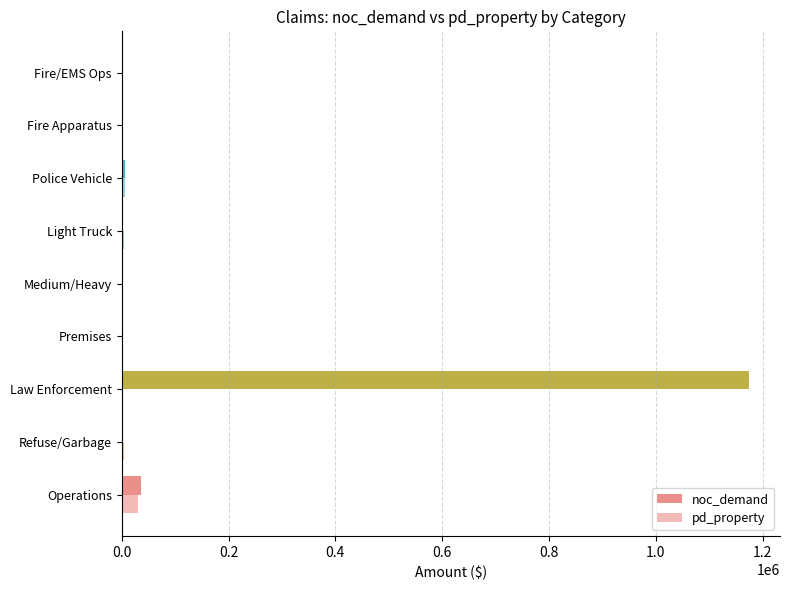

How many series are shown in this chart?

2